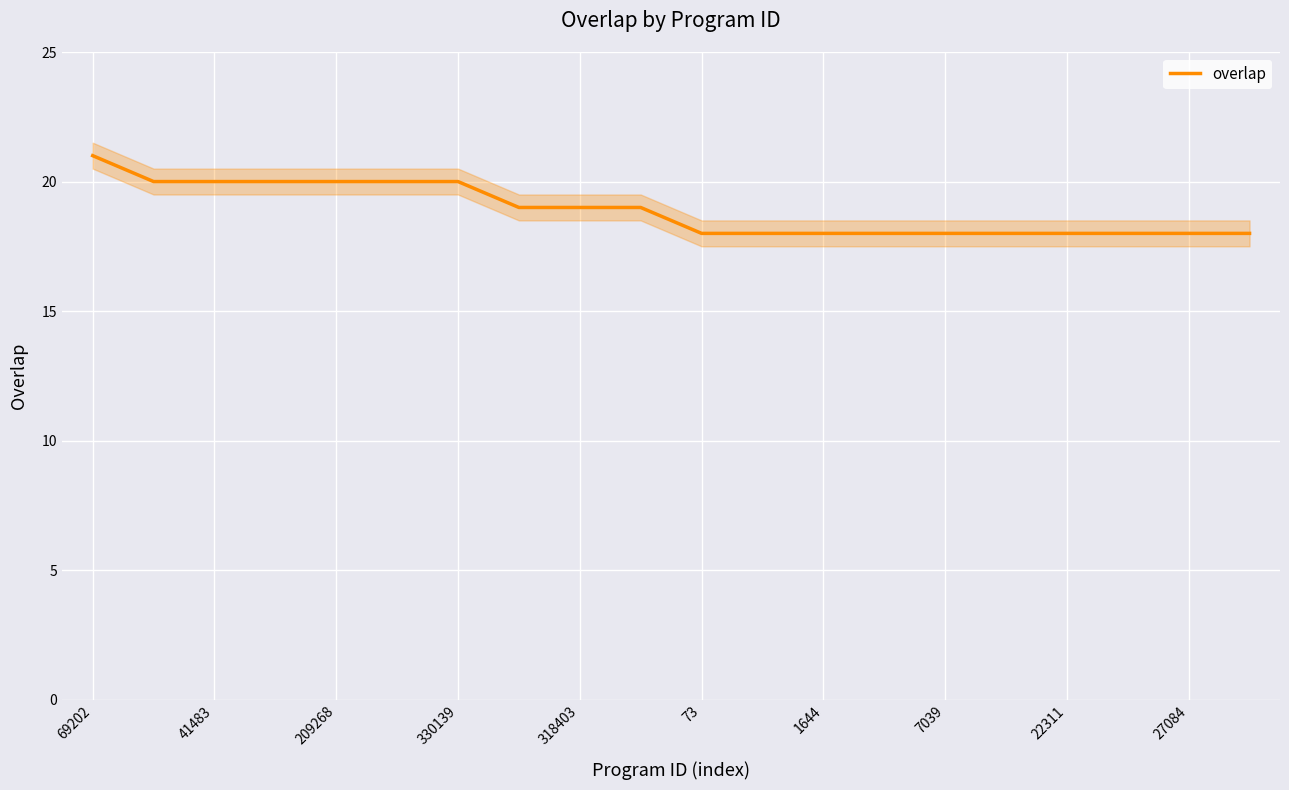

The overlap series shows 28 at 22311. True or false?

False